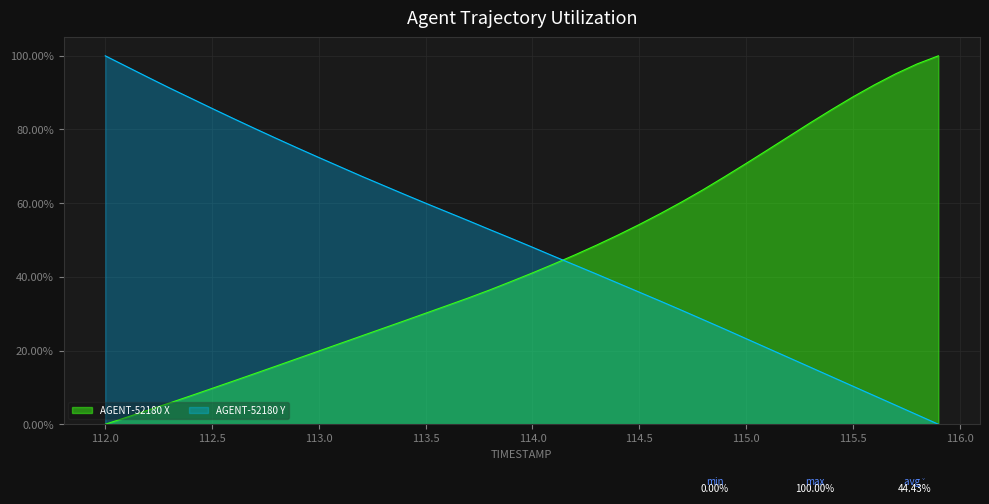

What are all the series names shown in the legend?

AGENT-52180 X, AGENT-52180 Y